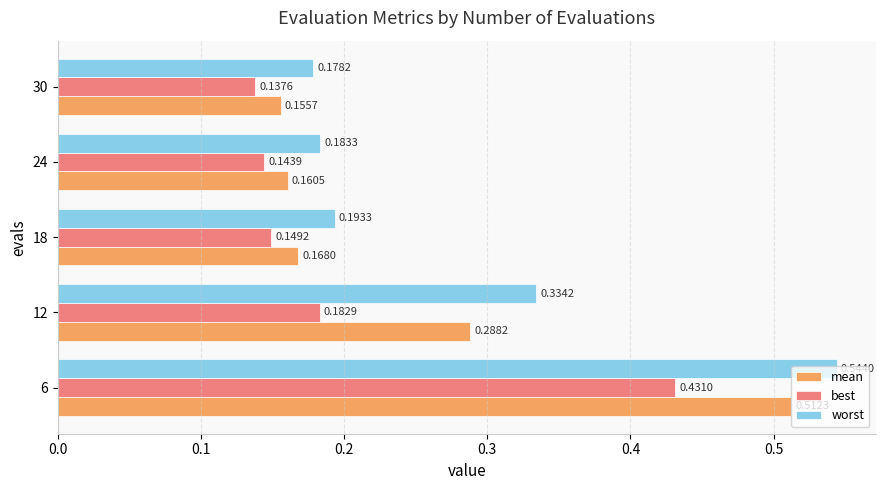

Is the value of best at 30 greater than the value of mean at 30?

No